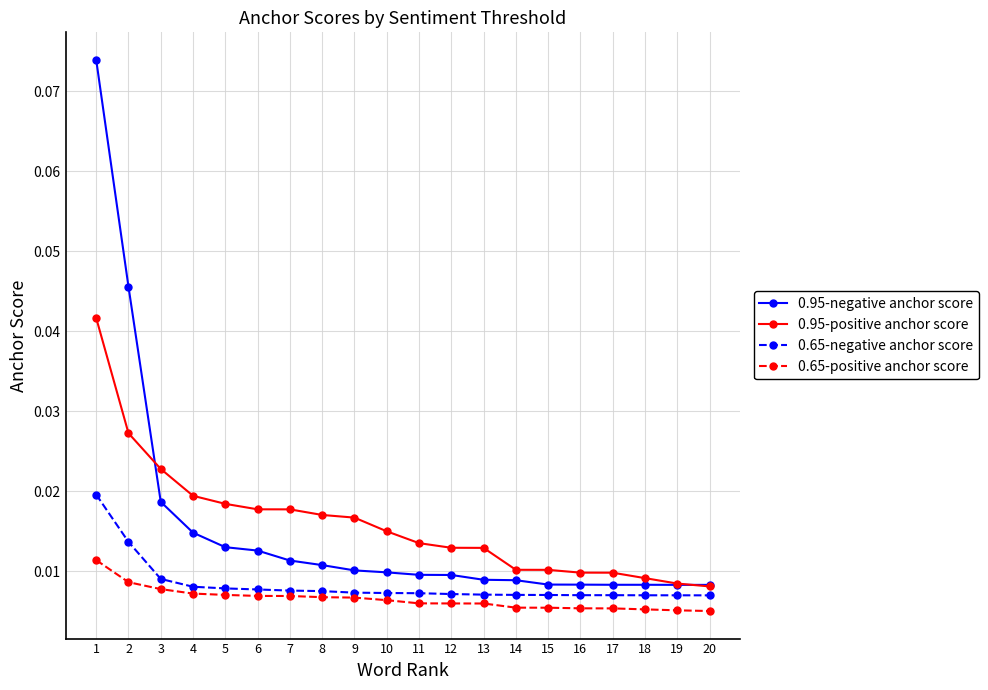

Is the value of 0.65-positive anchor score at 5 greater than the value of 0.95-negative anchor score at 1?

No